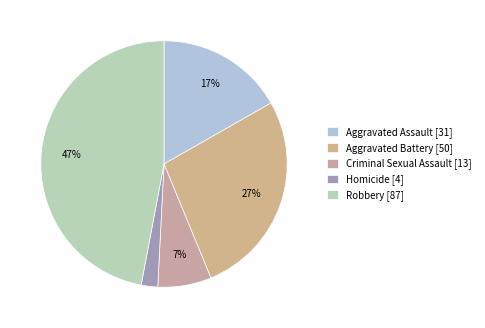

How many slices are in this pie chart?

5